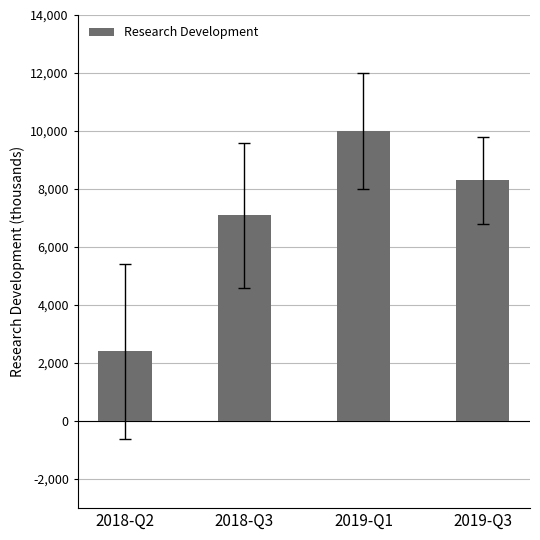

List the labels in order of value, largest first.

2019-Q1, 2019-Q3, 2018-Q3, 2018-Q2